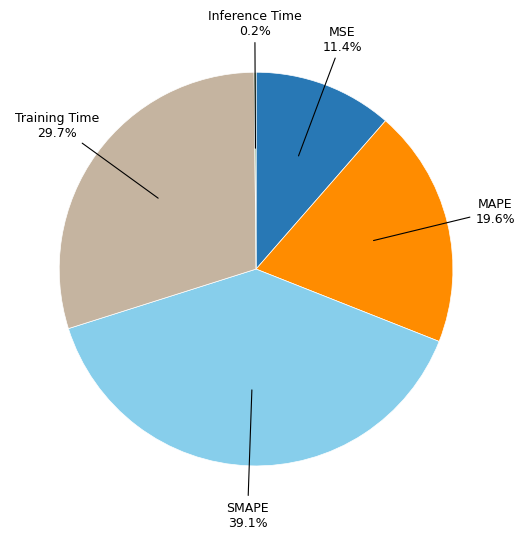

To the nearest percent, what portion does MAPE represent?

20%